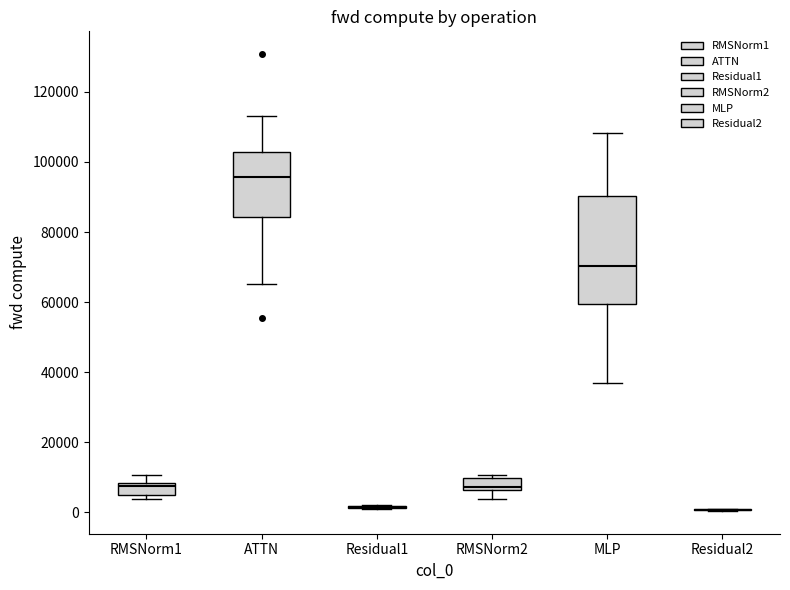

Reading left to right, read every box against the y-axis: the position of its median line, the range the box covers, and the ends of its whiskers. The values are not printed on the chart, so give them approximately, as read against the axis.

RMSNorm1: median 8000 (just below the box's upper edge), box 6000 to 8000, whiskers 4000 to 10000
ATTN: median 96000, box 84000 to 102000, whiskers 66000 to 114000
Residual1: box collapsed to a line at 2000, whiskers 0 to 2000
RMSNorm2: median 8000, box 6000 to 10000, whiskers 4000 to 10000 (just above the box's upper edge)
MLP: median 70000, box 60000 to 90000, whiskers 36000 to 108000
Residual2: box collapsed to a line at 0, whiskers 0 to 2000